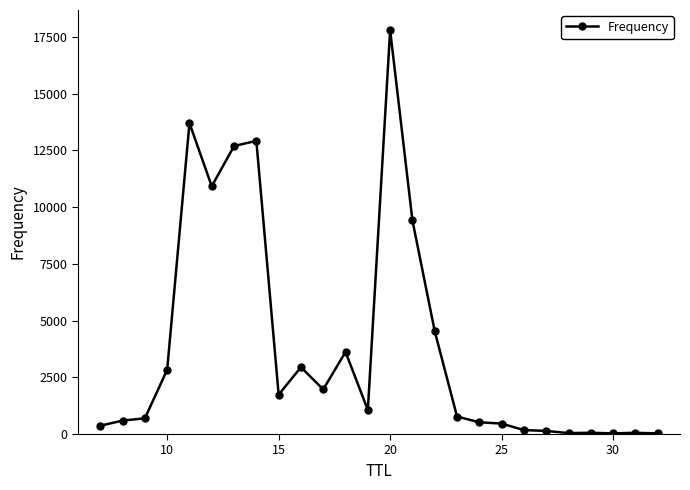

What is the difference between the maximum and minimum values?

17764